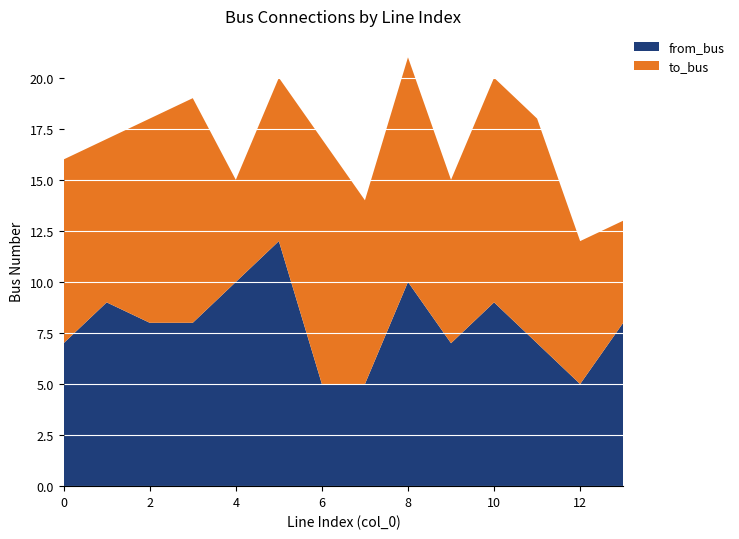

Reading right to left, what are all the values shown in this chart?

to_bus: 13=5	12=7	11=11	10=11	9=8	8=11	7=9	6=12	5=8	4=5	3=11	2=10	1=8	0=9
from_bus: 13=8	12=5	11=7	10=9	9=7	8=10	7=5	6=5	5=12	4=10	3=8	2=8	1=9	0=7